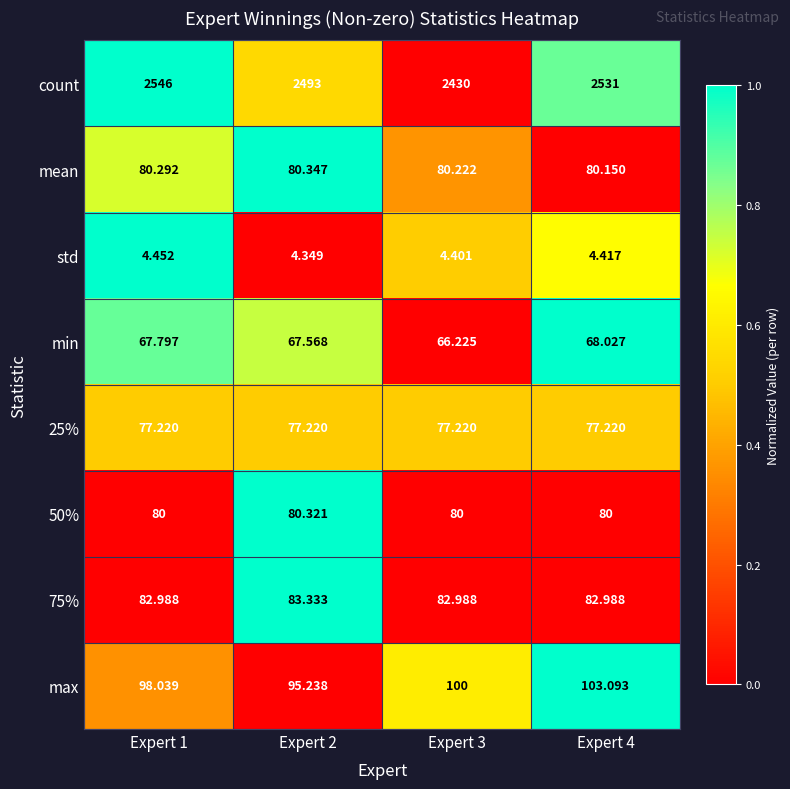

Count the number of categories in the chart.

4